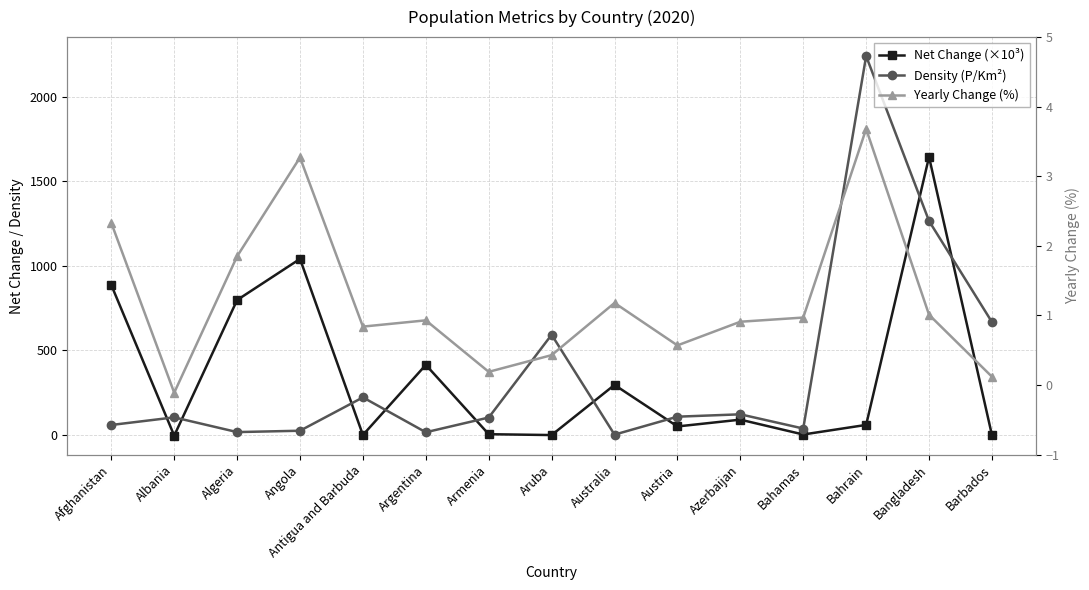

At which category is the sum across all series the highest?

Bangladesh